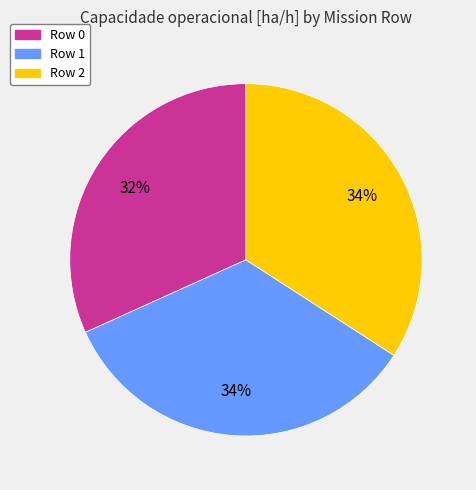

The Row 0 slice represents 38% of the pie. True or false?

False